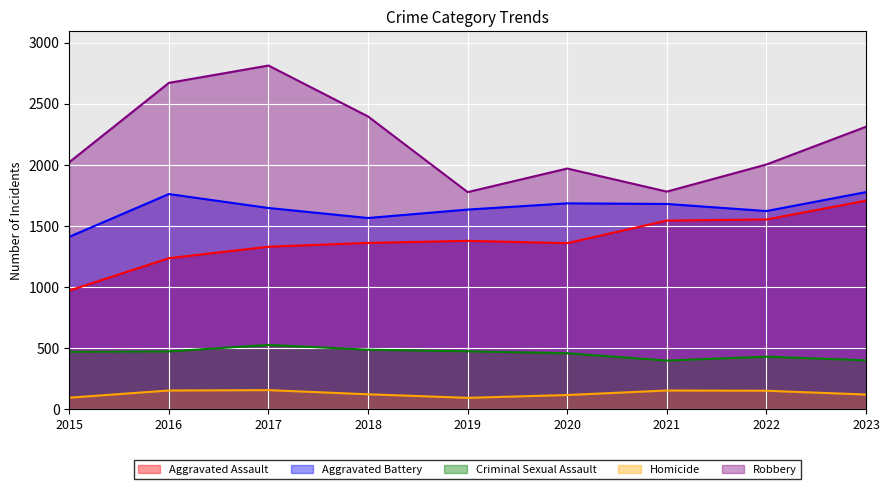

How many interior local peaks does the Robbery series have?

2